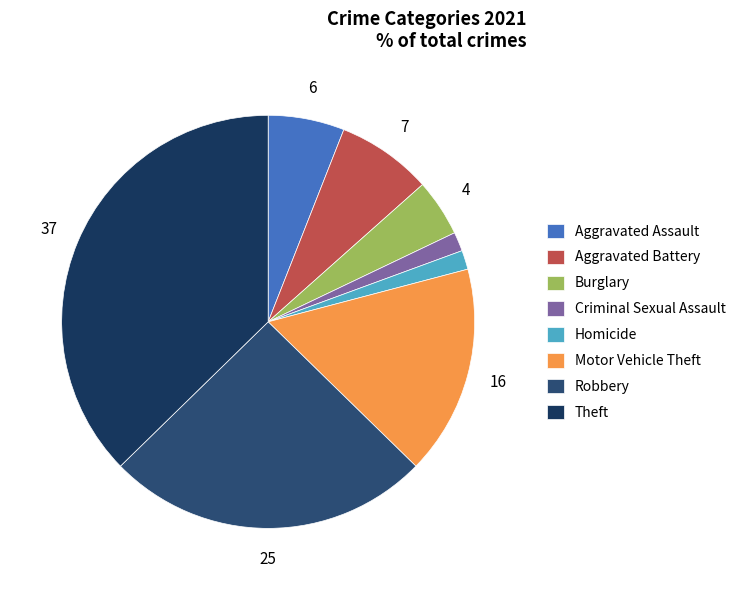

True or false: Motor Vehicle Theft accounts for 16% of the total.

True